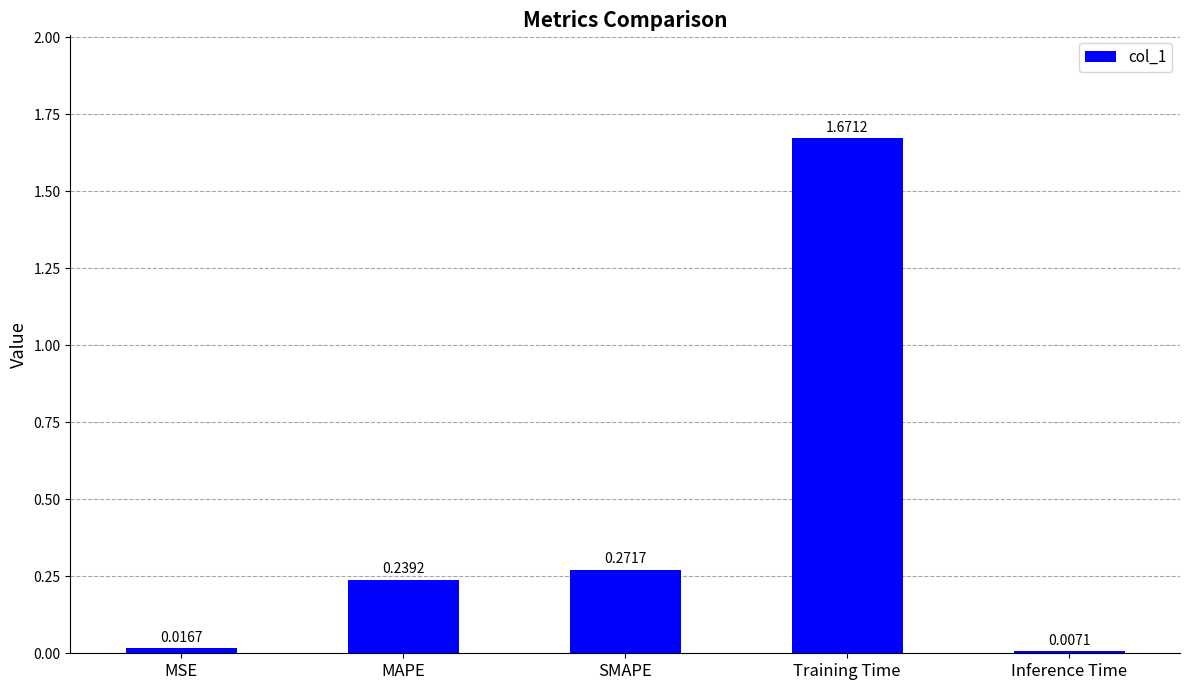

Where is the data nearest to the value 0?

Inference Time